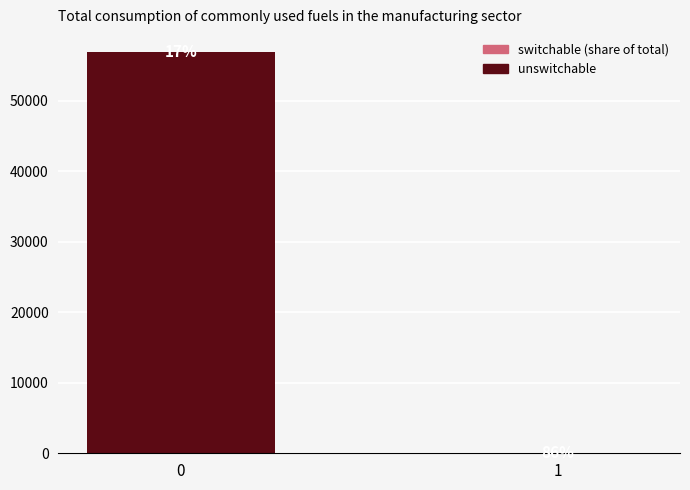

At which label is unswitchable closest to 28429?

1